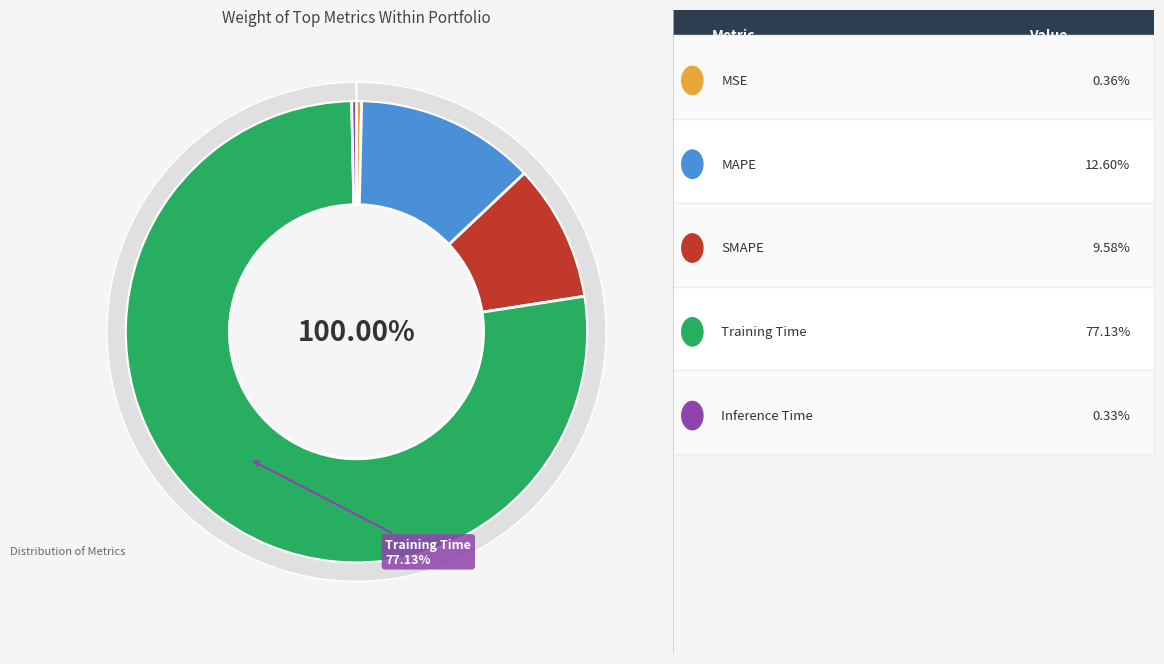

How many segments does this pie chart have?

5